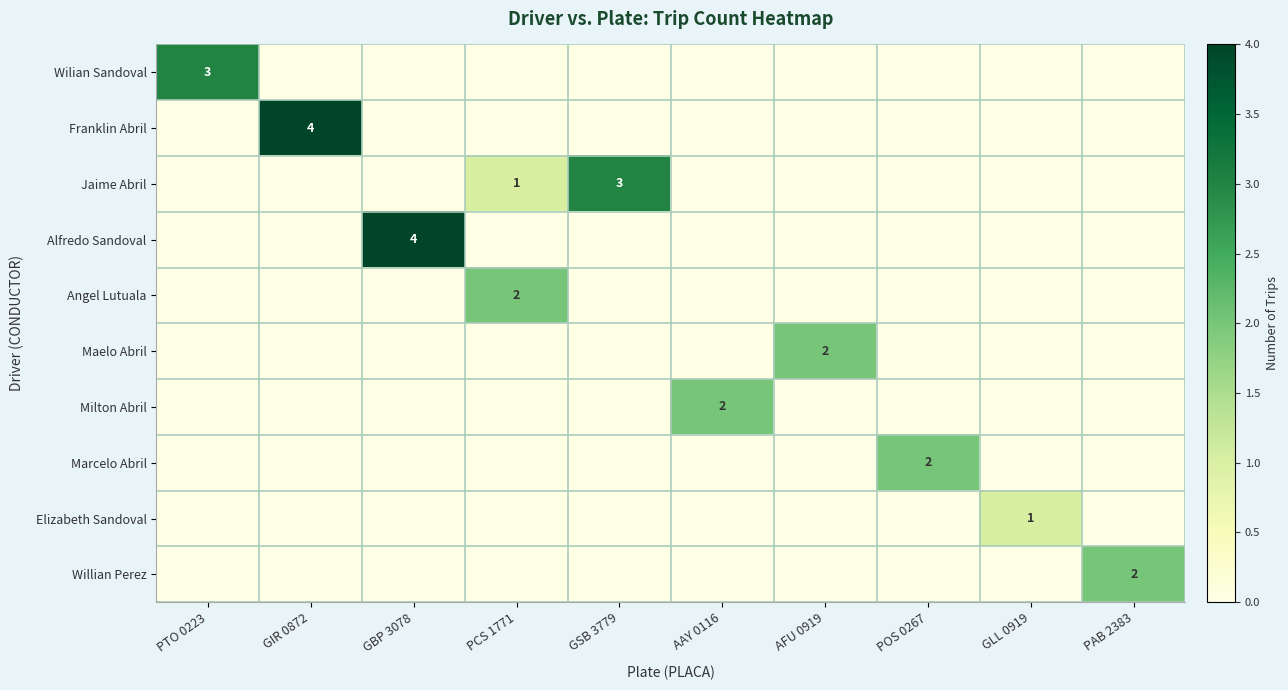

At how many categories does at least one series exceed 1?

9